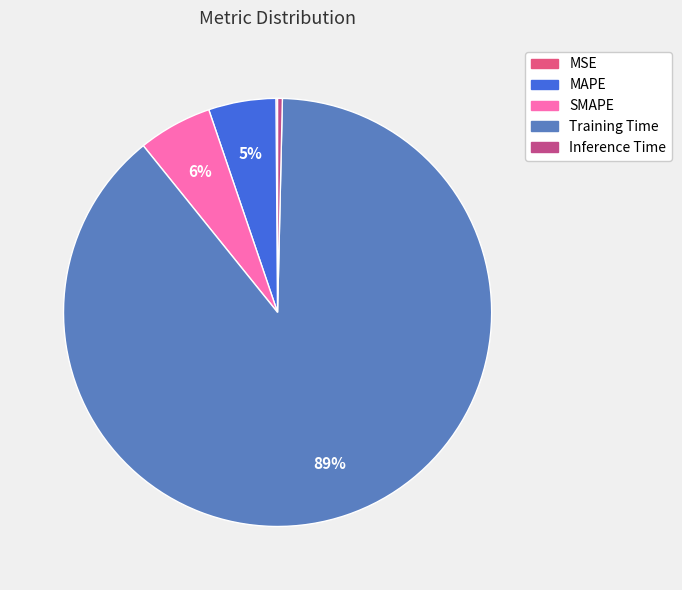

Is Training Time the majority of the pie?

Yes